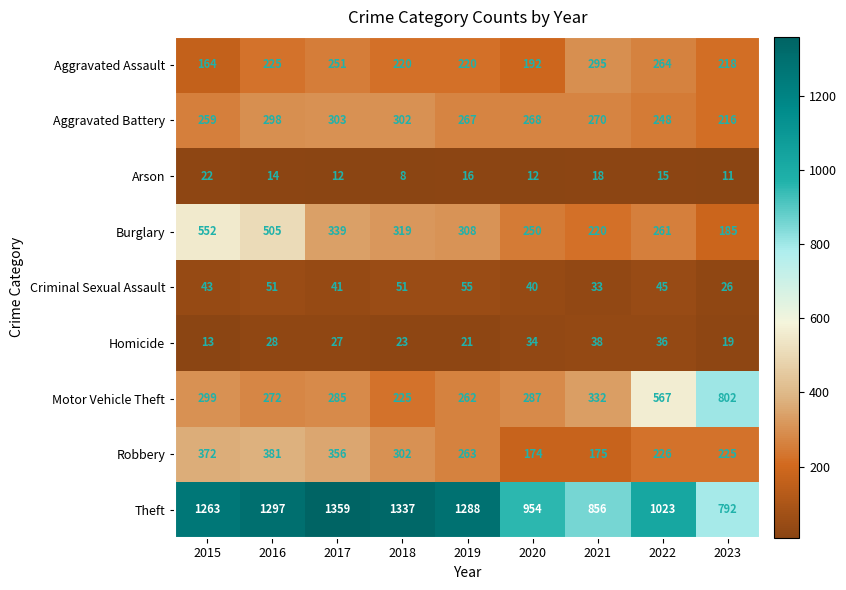

Where is Theft nearest to the value 1075?

2022